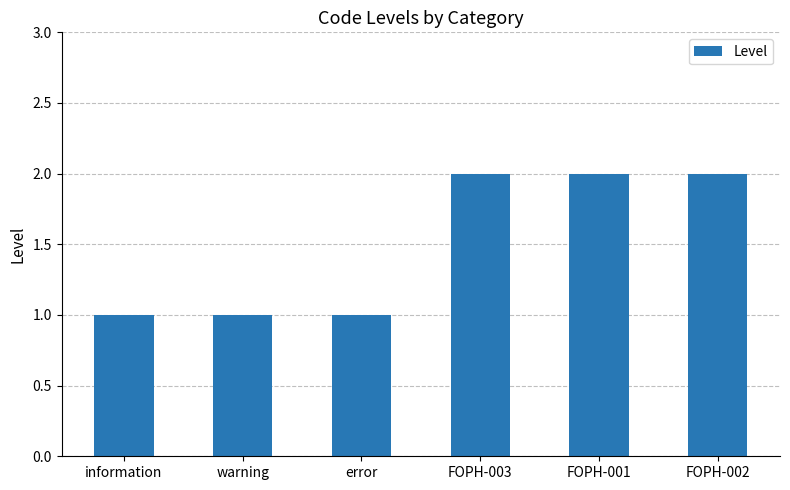

What is the approximate value at FOPH-003?

2